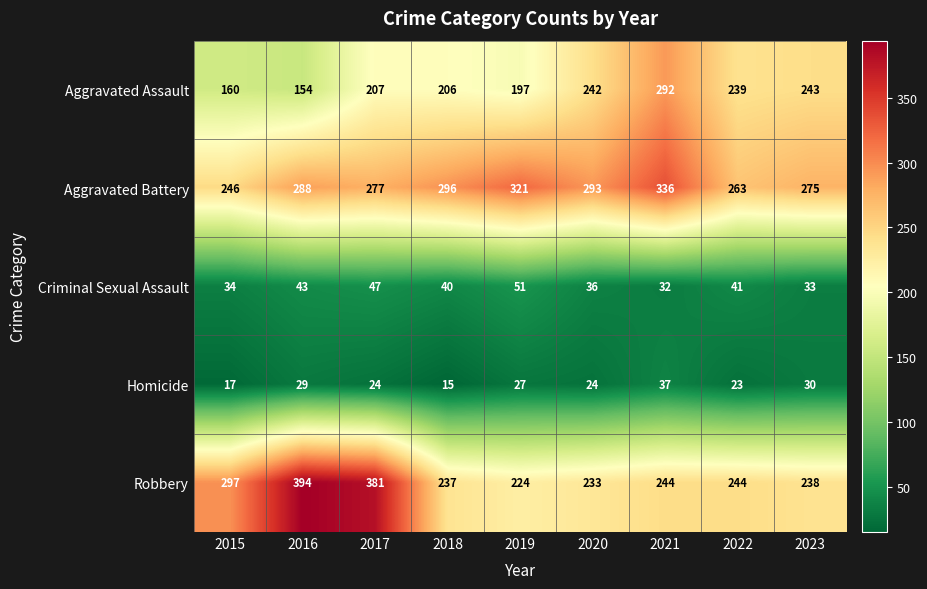

Rank the series at 2022 from highest to lowest value.

Aggravated Battery, Robbery, Aggravated Assault, Criminal Sexual Assault, Homicide